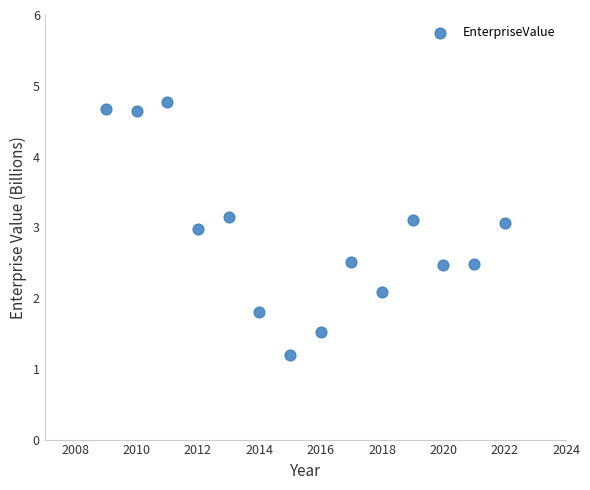

What Y value in the scatter plot is closest to 2?

2.1